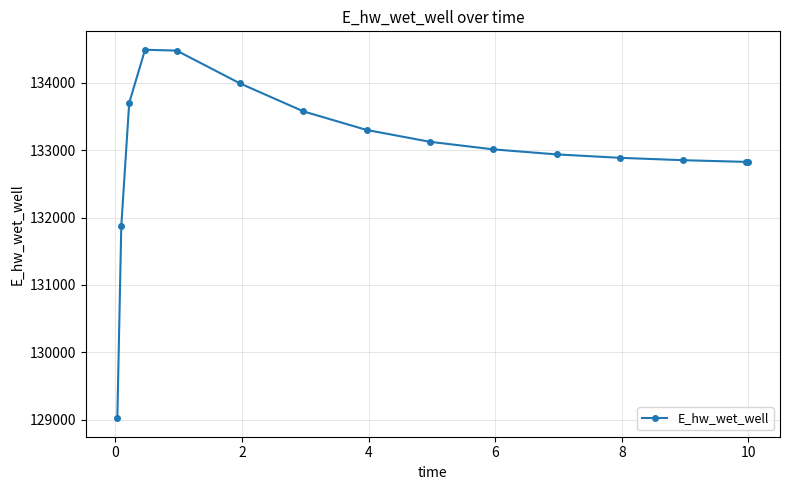

What is the average value?

132992.9